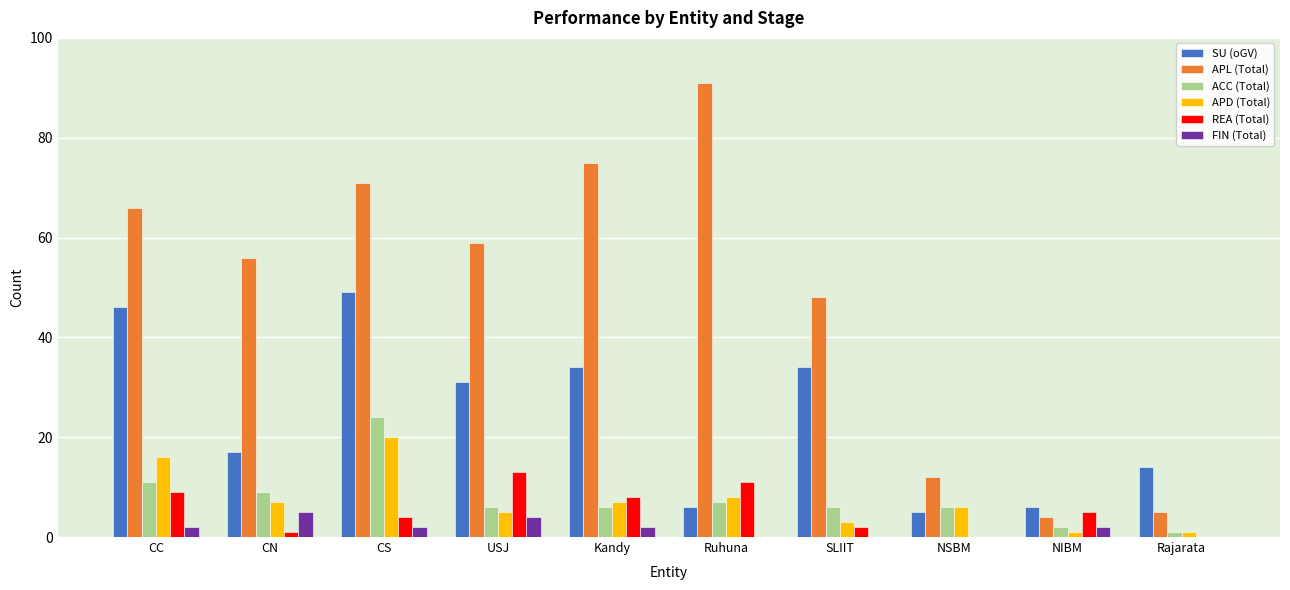

At which category is the sum across all series the highest?

CS